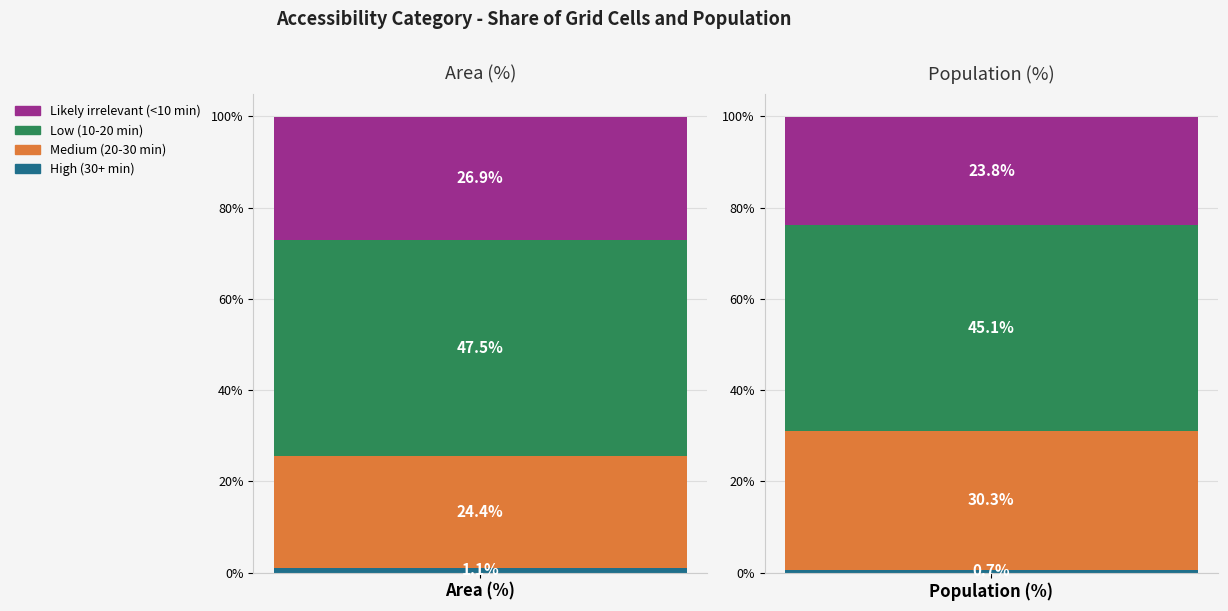

What is the difference between the maximum and minimum values in the Population (%) series?

44.4